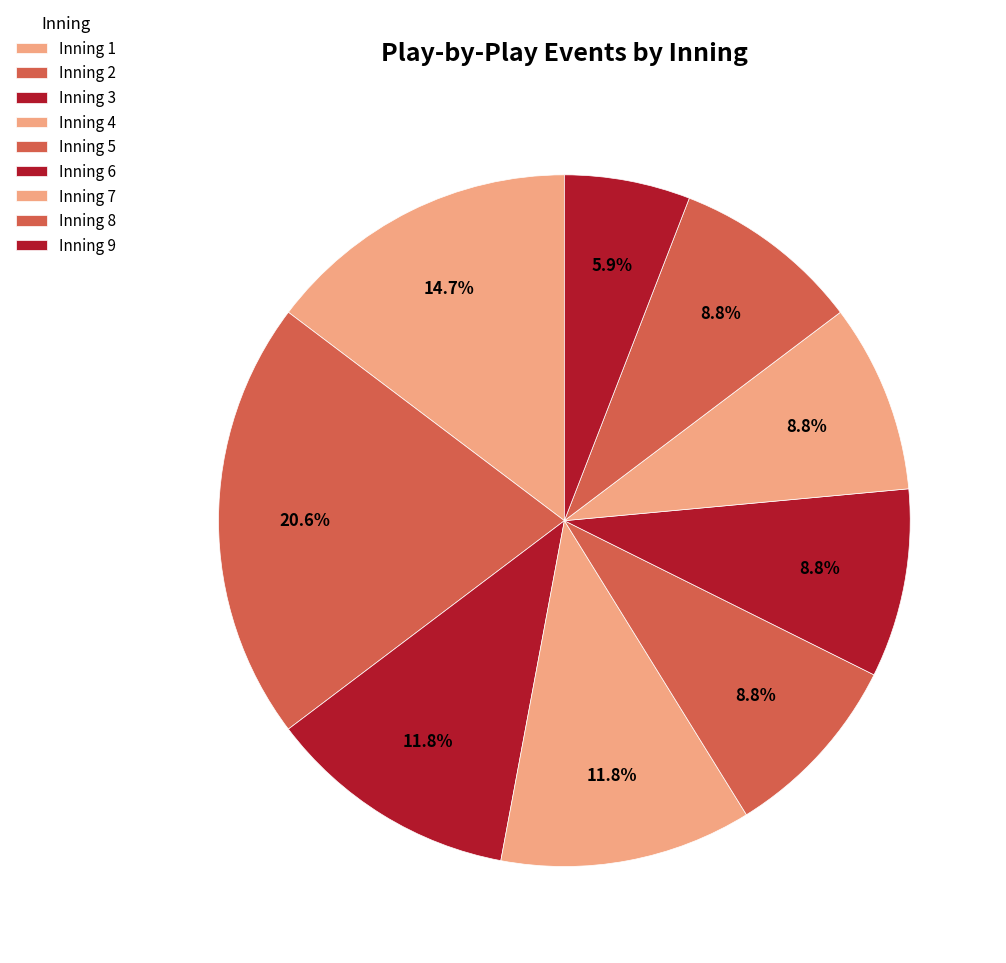

Is it true that Inning 3 is 1% of the pie?

False